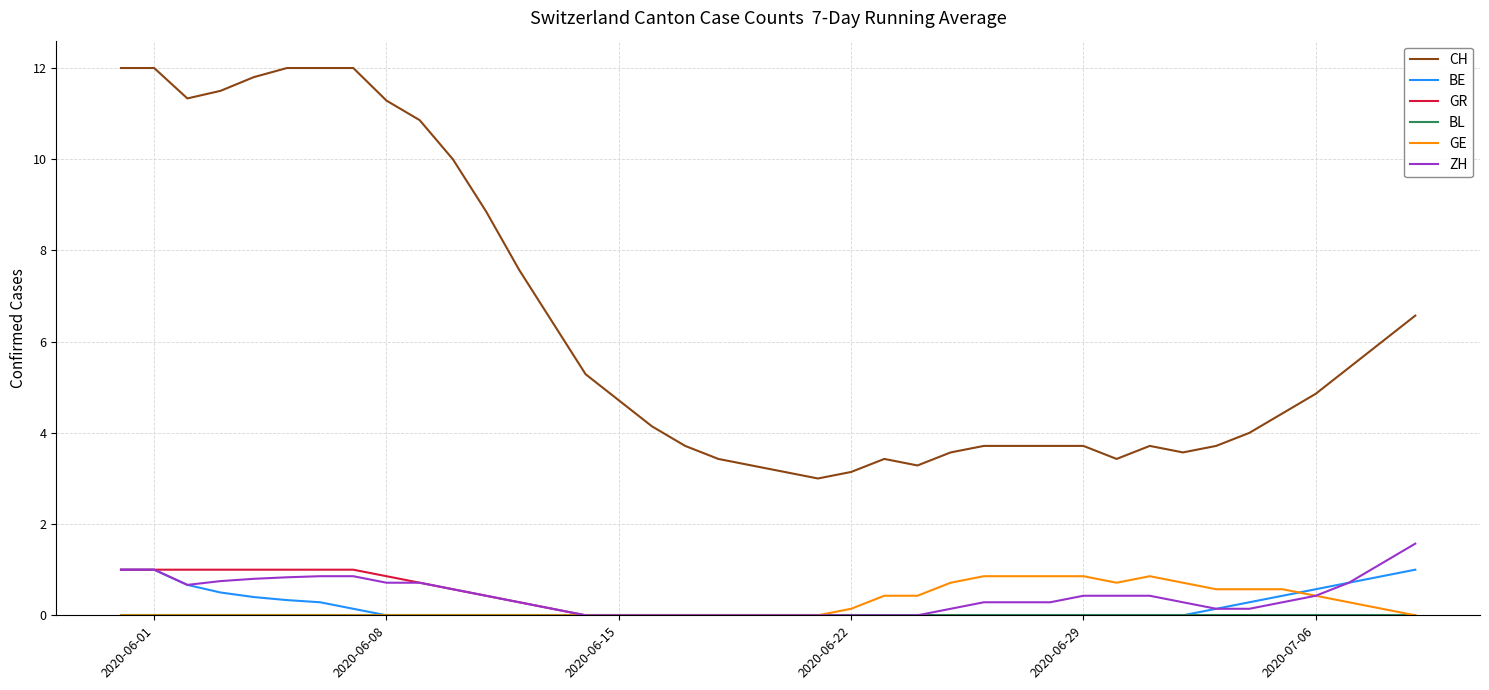

What is the highest value of the ZH series?

1.6